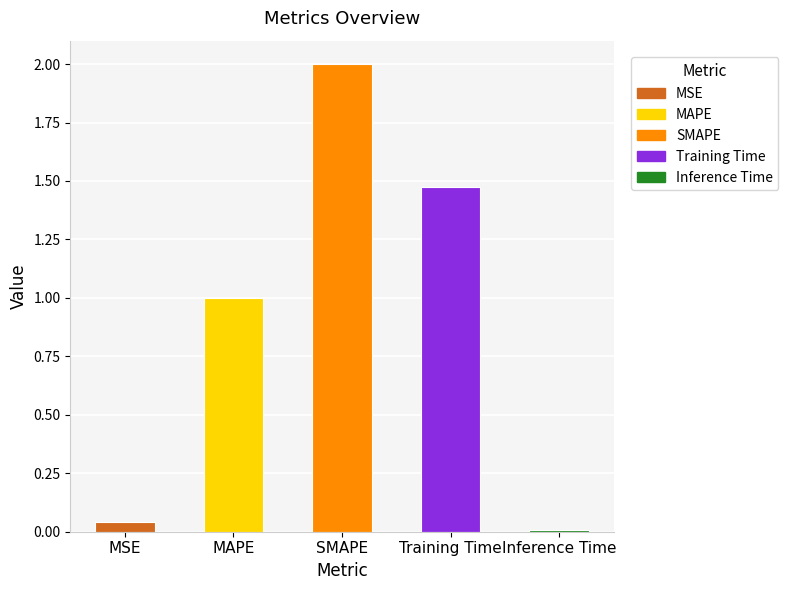

At which category does the chart reach its peak across all series?

SMAPE